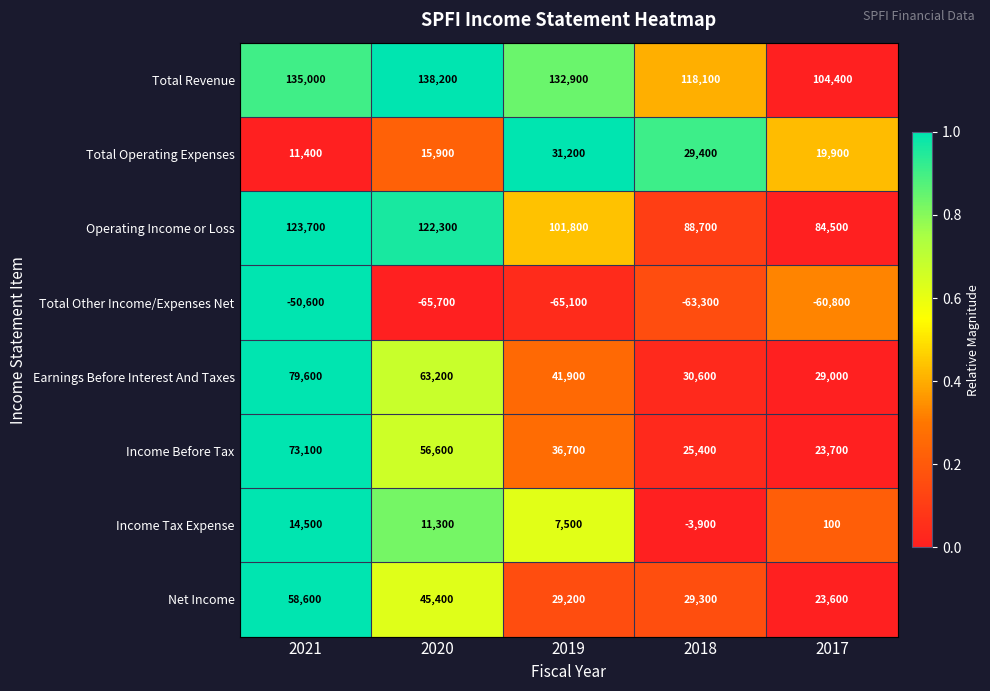

What is the difference between the highest and lowest values at 2019?

198000